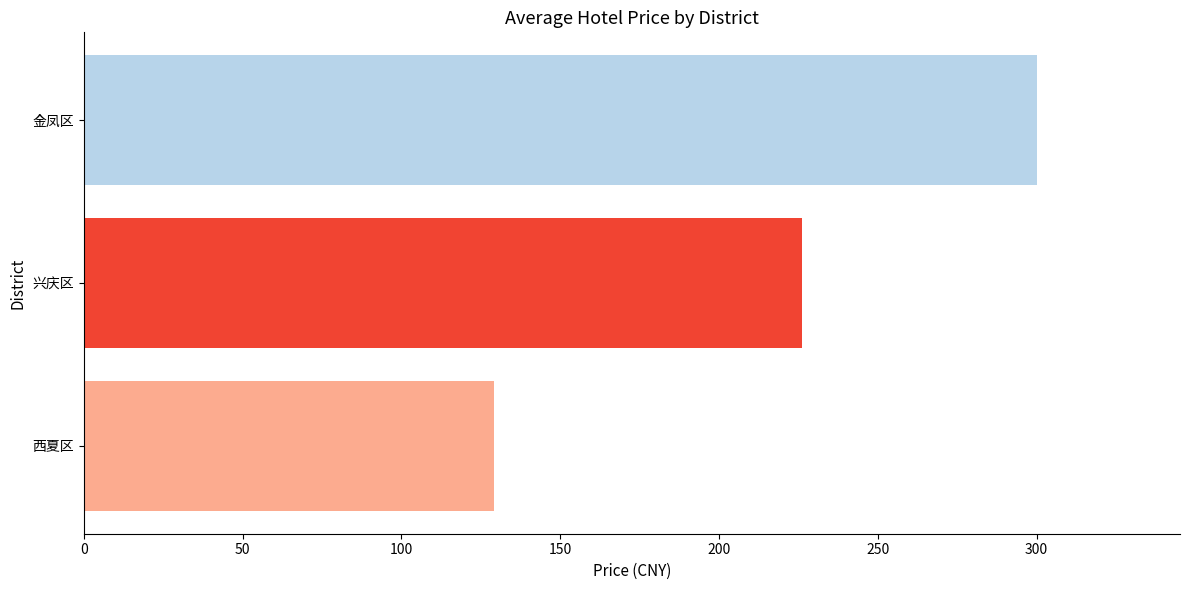

At which category does the chart reach its peak across all series?

金凤区